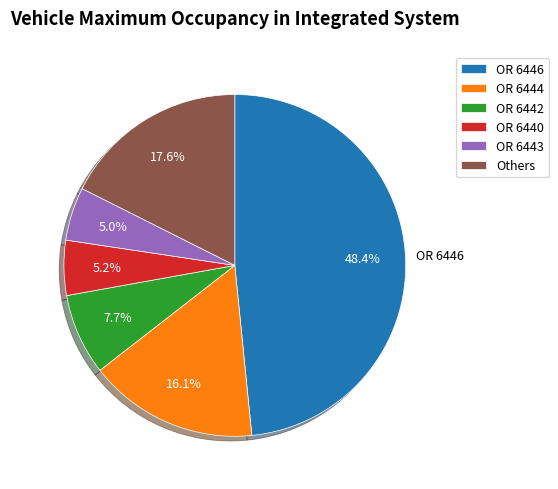

Is there a majority slice in this chart?

No